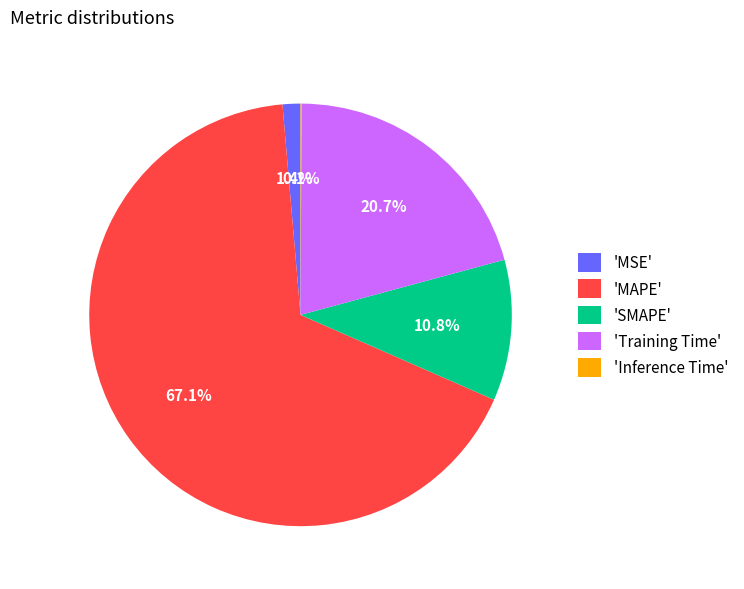

Approximately how many times larger is the value at 'Training Time' compared to 'MAPE'?

0.3